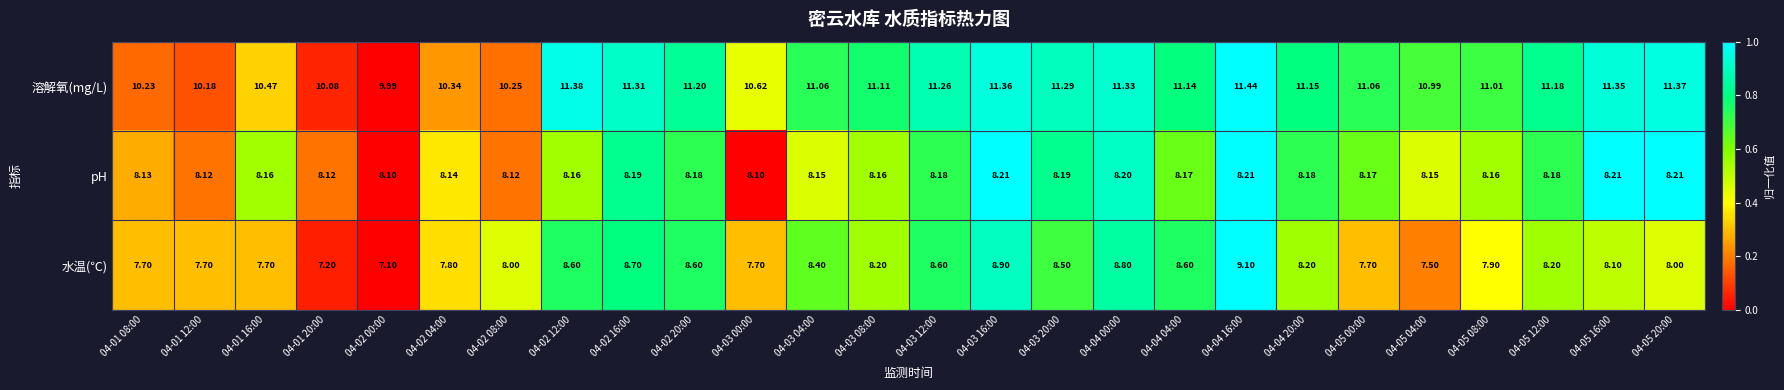

Rank the series by their maximum value, from highest to lowest.

溶解氧(mg/L), 水温(℃), pH